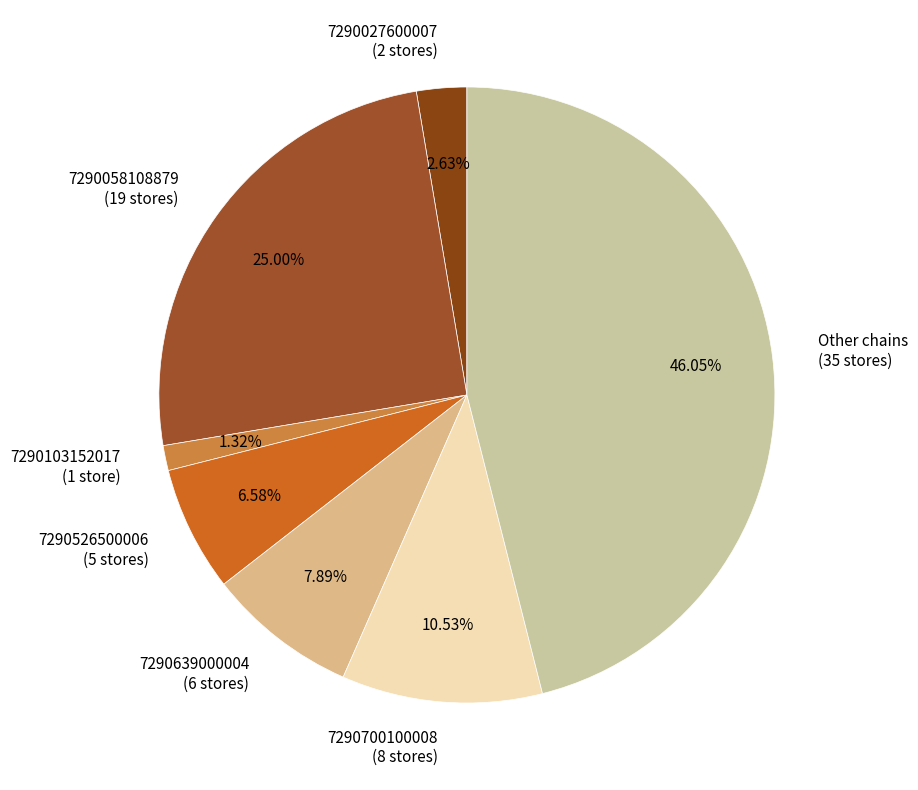

Between 7290027600007 (2 stores) and 7290058108879 (19 stores), which is larger?

7290058108879 (19 stores)